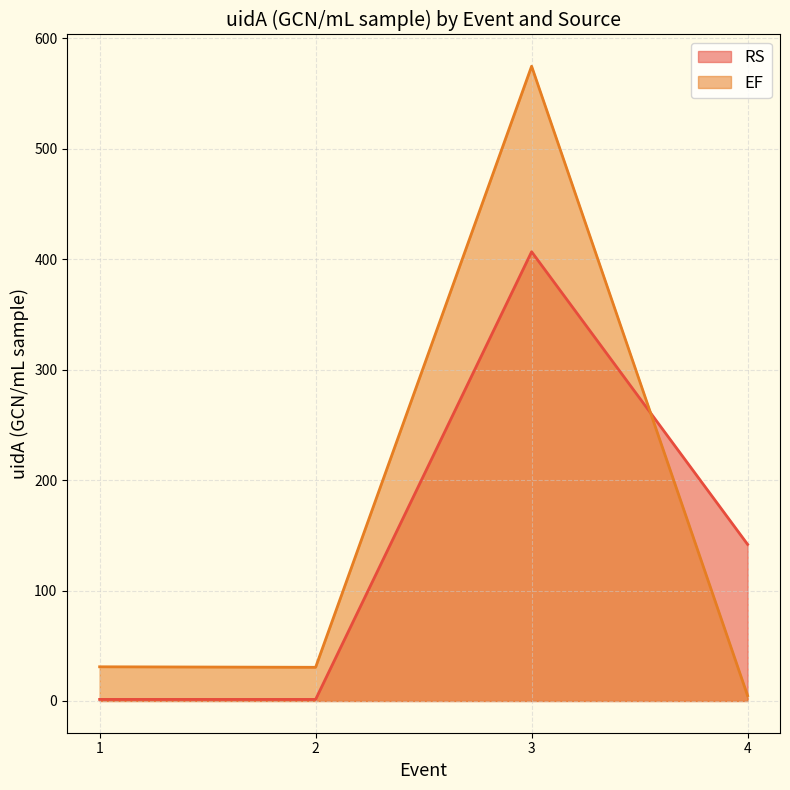

True or false: EF and RS intersect in this chart.

True